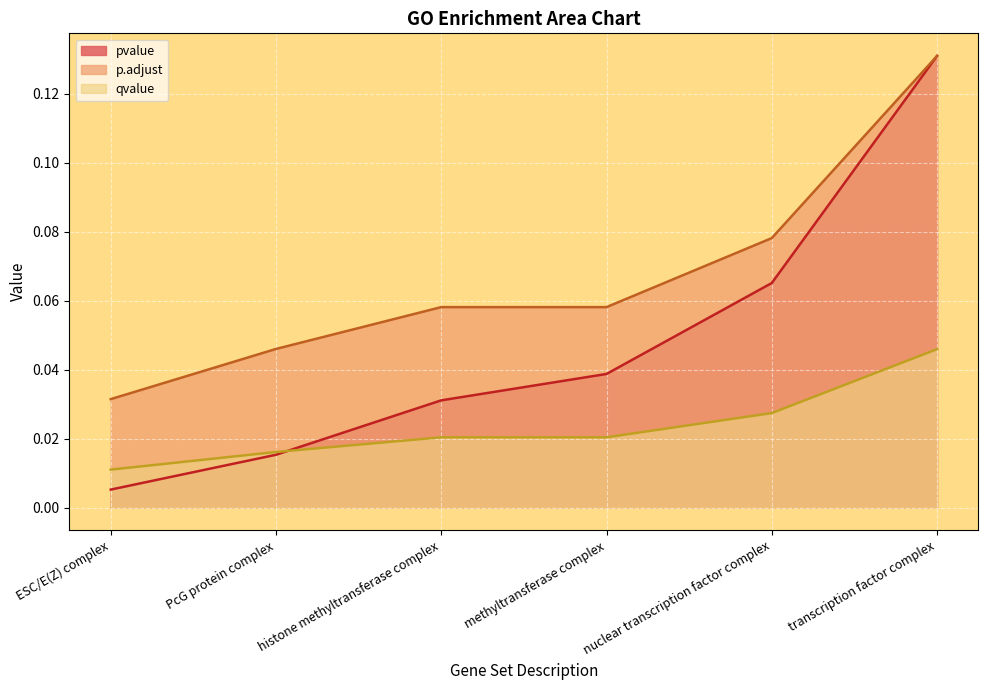

At which category is the sum across all series the highest?

transcription factor complex